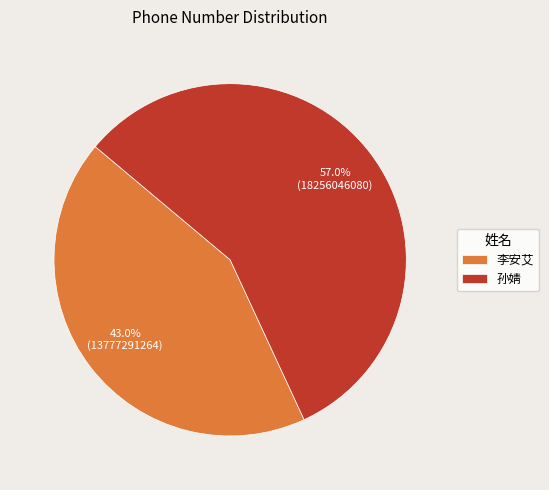

Combined, do 孙婧 and 李安艾 account for over 50%?

Yes